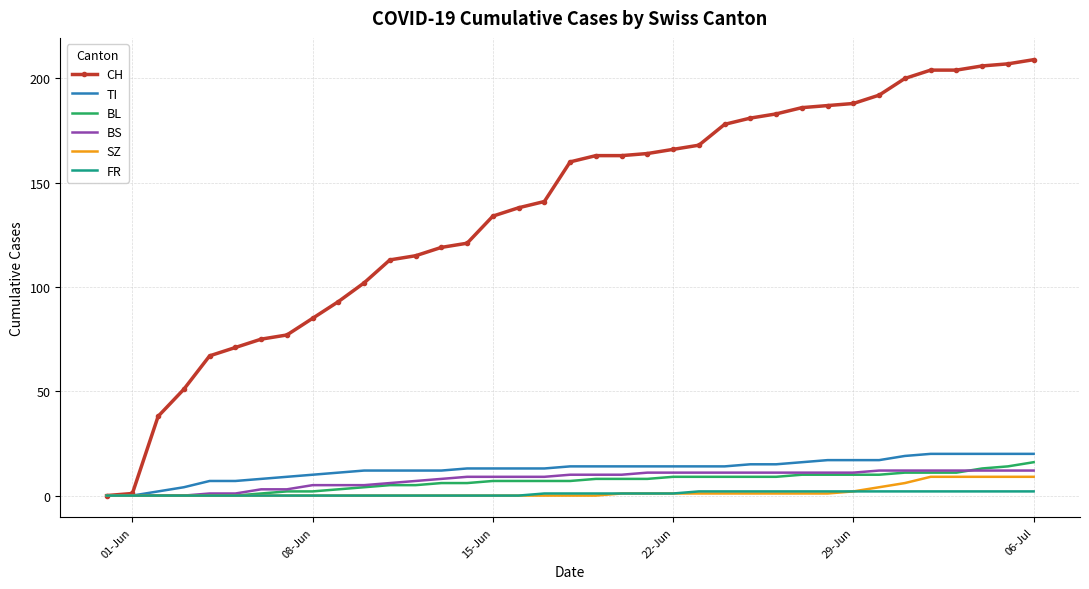

Which series has the largest total across all categories?

CH